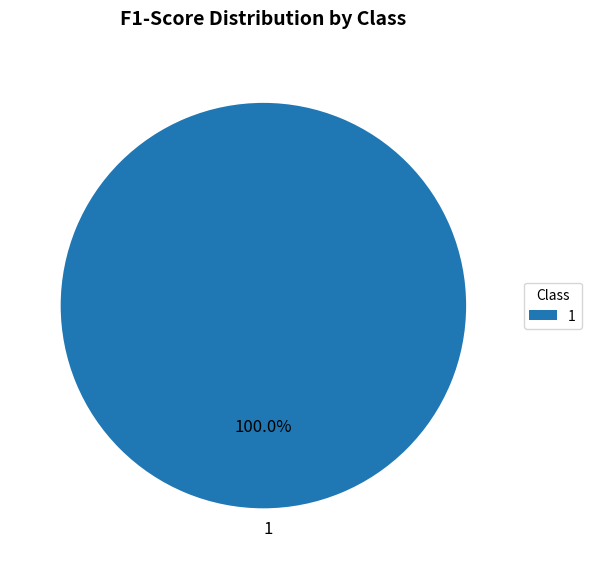

Rank the categories by value from highest to lowest.

1